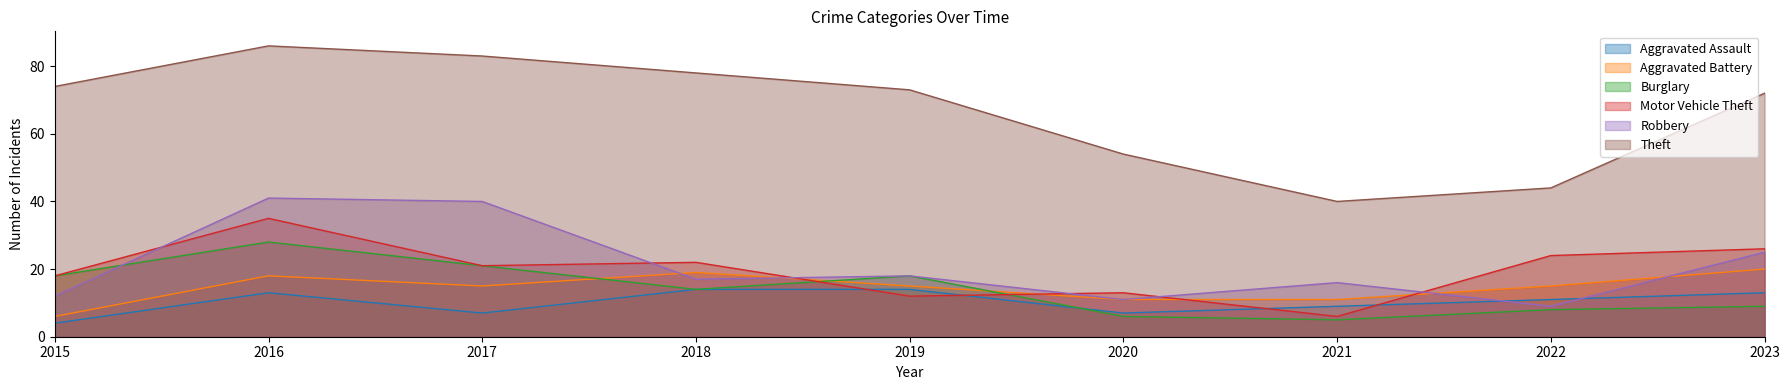

True or false: Aggravated Battery has a value of 8 at 2023.

False